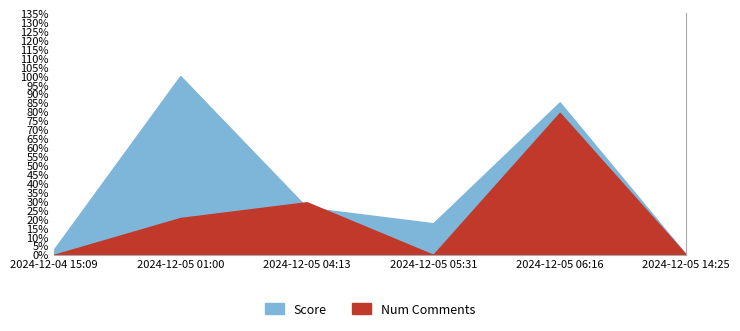

Is the value of Score at 2024-12-05 14:25 greater than the value of Num Comments at 2024-12-05 04:13?

No